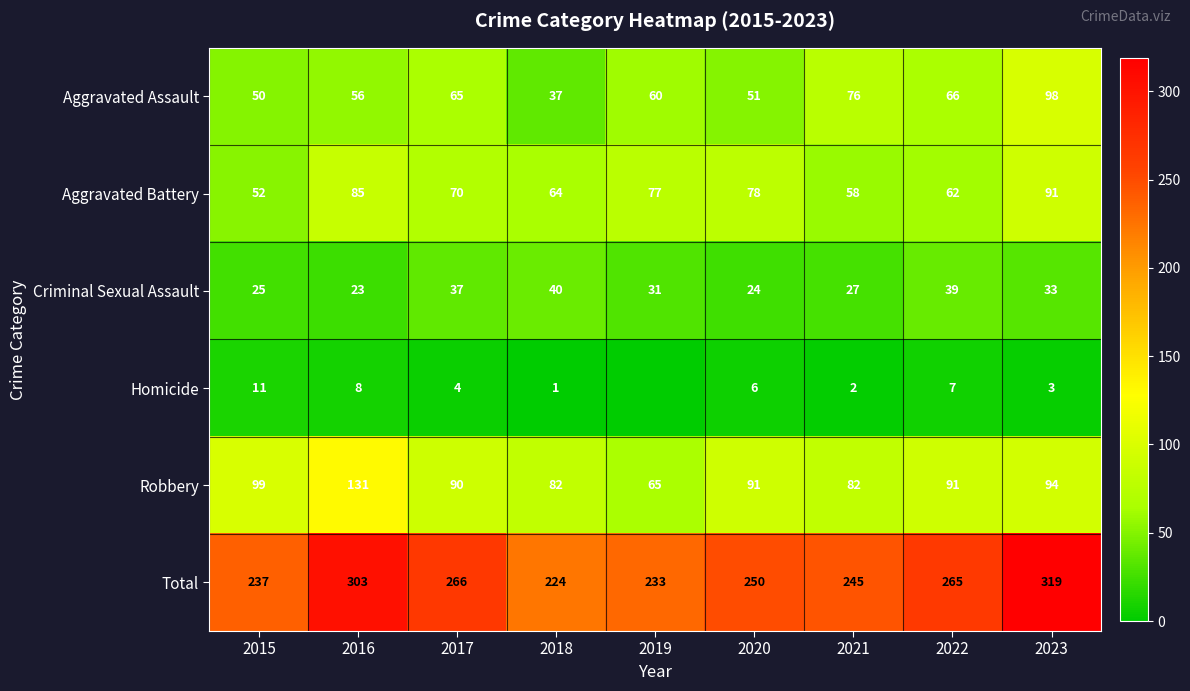

List the labels in order of Total value, smallest first.

2018, 2019, 2015, 2021, 2020, 2022, 2017, 2016, 2023